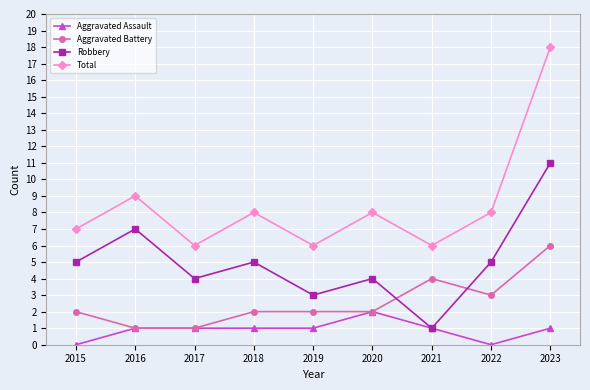

What is the sum of the Total values at 2017 and 2023?

24